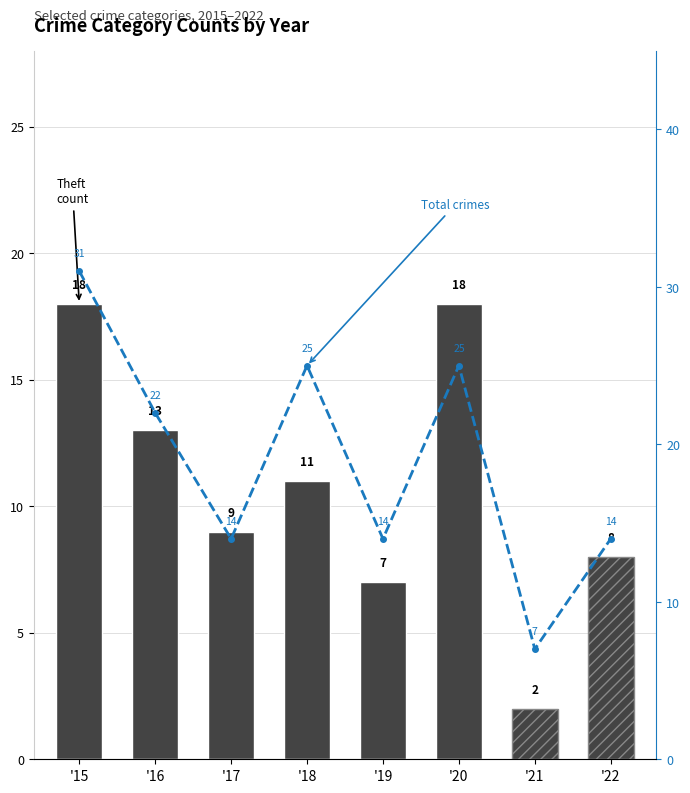

What is the approximate value at '22, to the nearest 10?

10